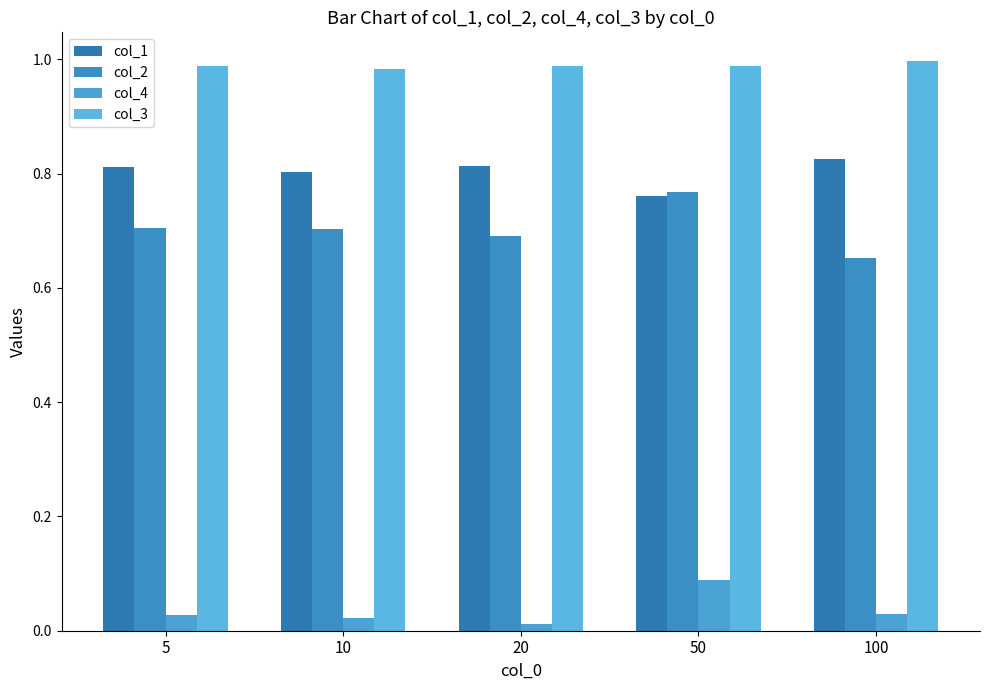

What is the total value across all series at 5?

2.5